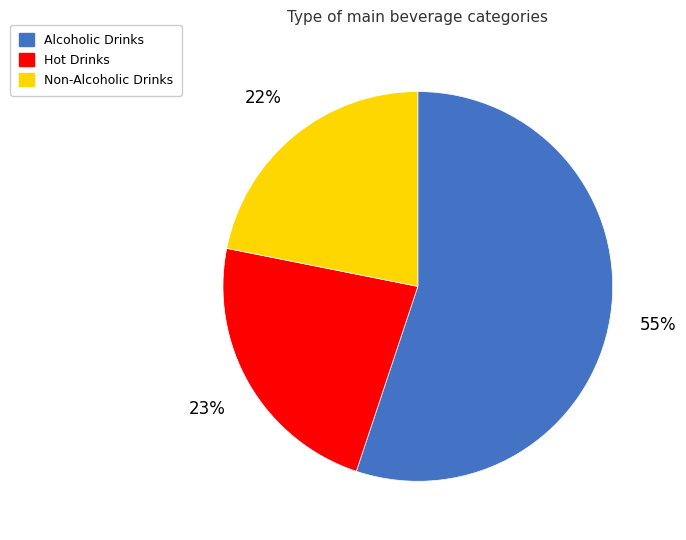

How many segments does this pie chart have?

3